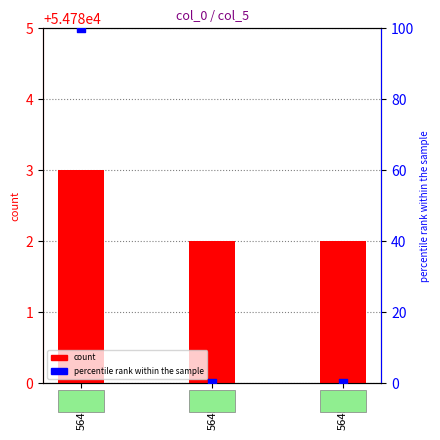

What are all the series names shown in the legend?

count, percentile rank within the sample